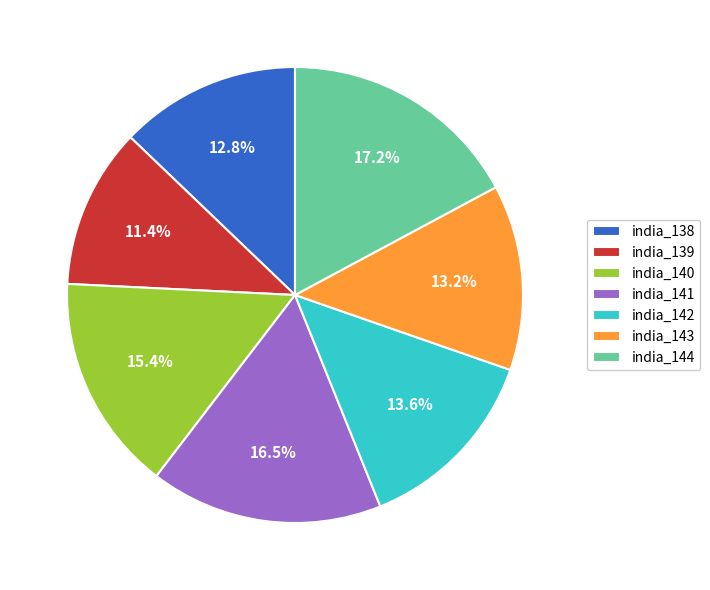

Is there any slice that represents more than half of the pie?

No